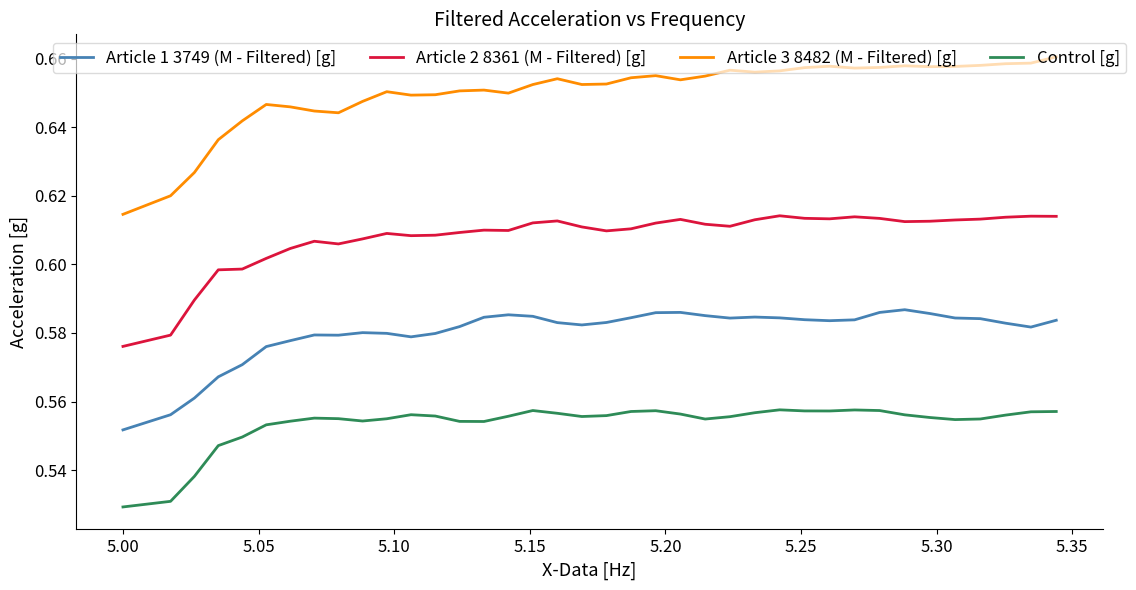

Which series has the widest spread of values?

Article 3 8482 (M - Filtered) [g]